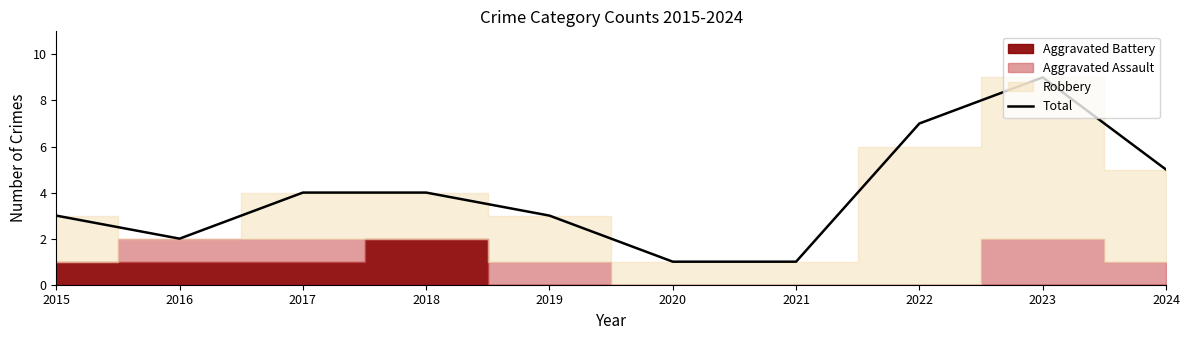

What is the value of the 6th point from the left?

1